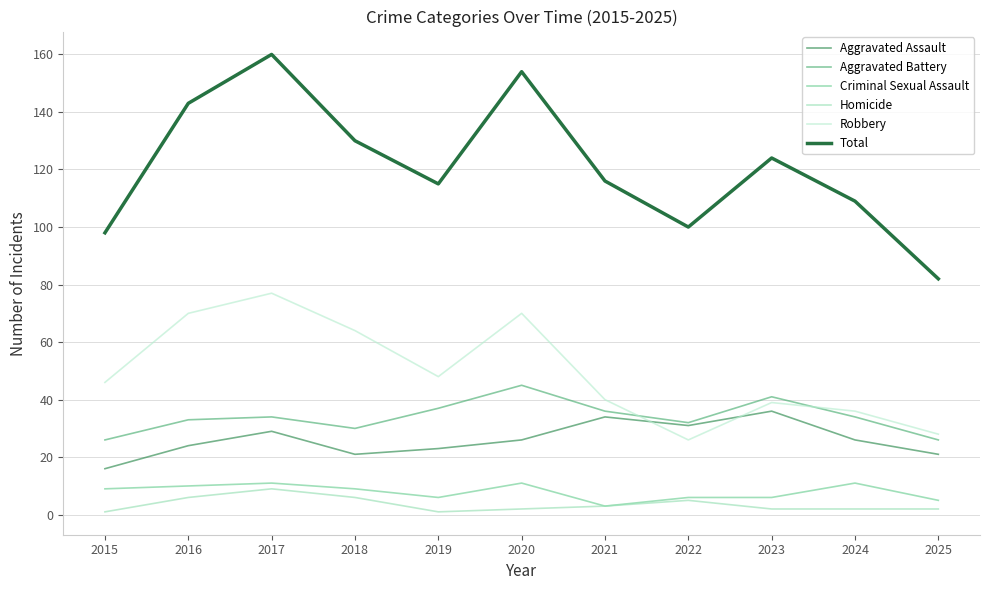

Reading right to left, extract all data points from this chart.

Aggravated Assault: 2025=21	2024=26	2023=36	2022=31	2021=34	2020=26	2019=23	2018=21	2017=29	2016=24	2015=16
Aggravated Battery: 2025=26	2024=34	2023=41	2022=32	2021=36	2020=45	2019=37	2018=30	2017=34	2016=33	2015=26
Criminal Sexual Assault: 2025=5	2024=11	2023=6	2022=6	2021=3	2020=11	2019=6	2018=9	2017=11	2016=10	2015=9
Homicide: 2025=2	2024=2	2023=2	2022=5	2021=3	2020=2	2019=1	2018=6	2017=9	2016=6	2015=1
Robbery: 2025=28	2024=36	2023=39	2022=26	2021=40	2020=70	2019=48	2018=64	2017=77	2016=70	2015=46
Total: 2025=82	2024=109	2023=124	2022=100	2021=116	2020=154	2019=115	2018=130	2017=160	2016=143	2015=98